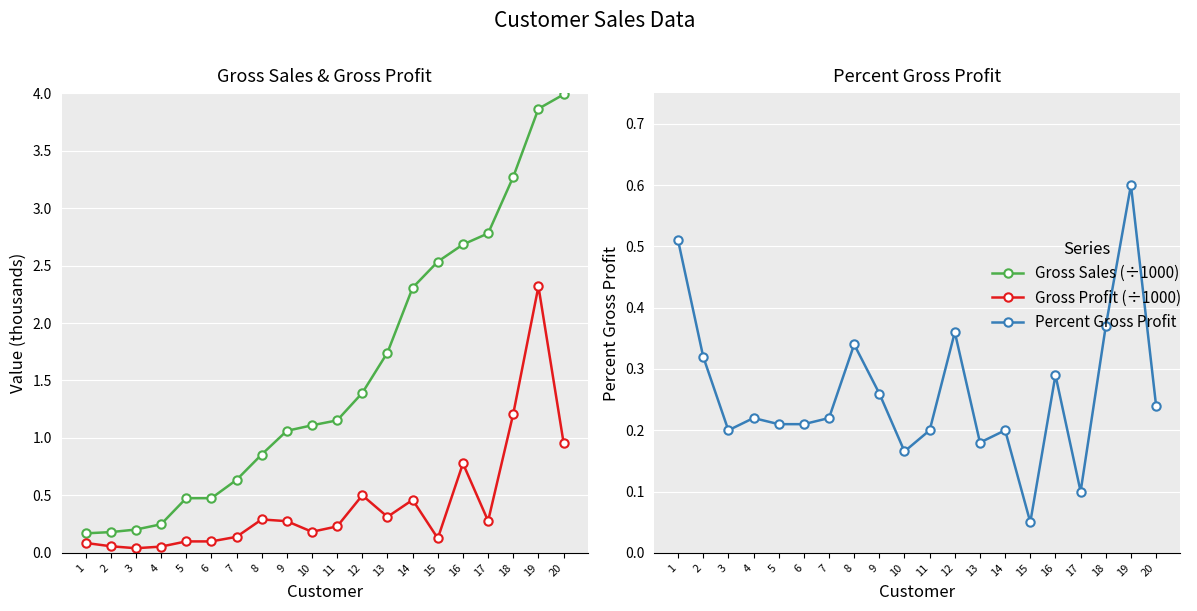

What are all the series names shown in the legend?

Gross Sales (÷1000), Gross Profit (÷1000), Percent Gross Profit